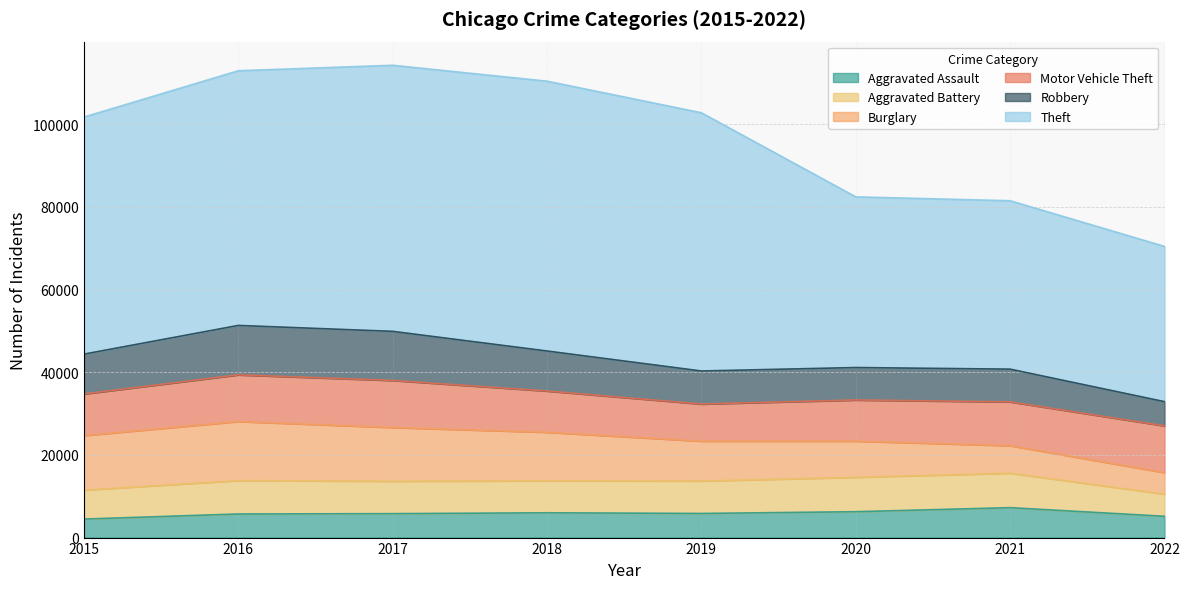

Rank the categories by Theft value from lowest to highest.

2022, 2021, 2020, 2015, 2016, 2019, 2017, 2018